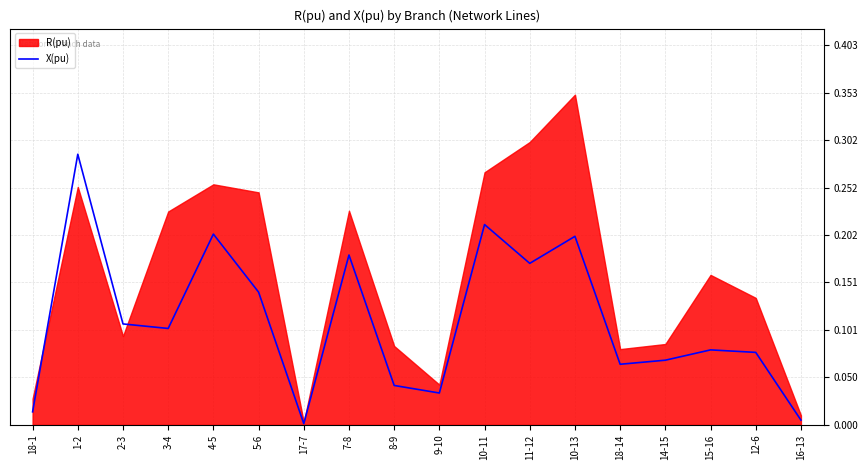

True or false: X(pu) has a value of 0.0 at 17-7.

True